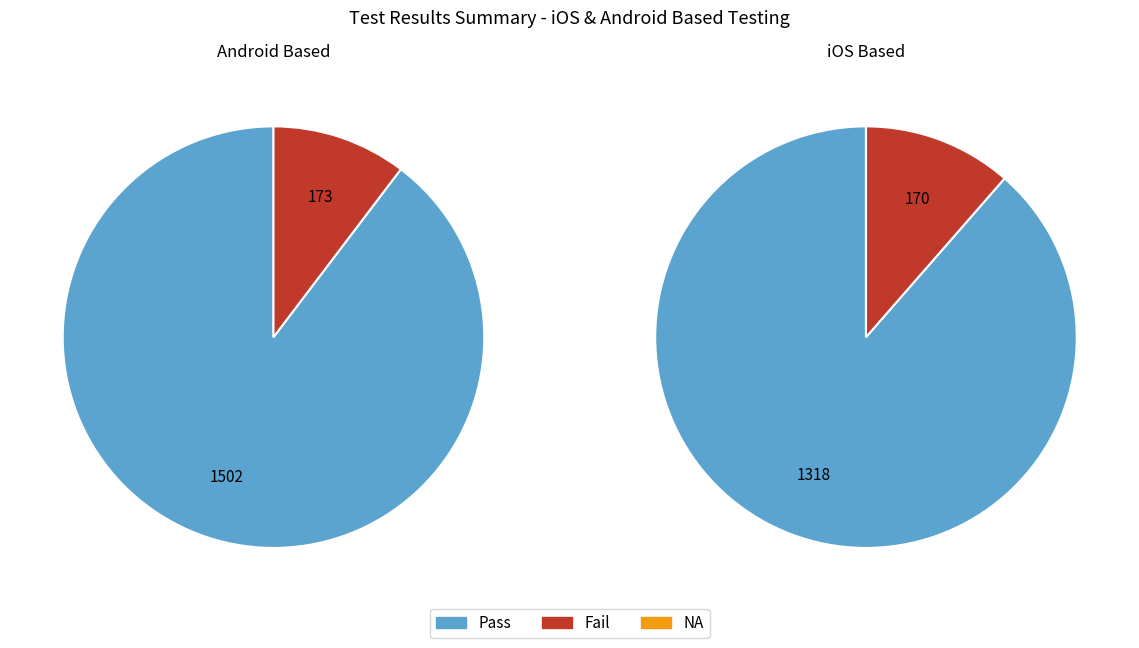

Rank the series at Pass from highest to lowest value.

Android Based, iOS Based